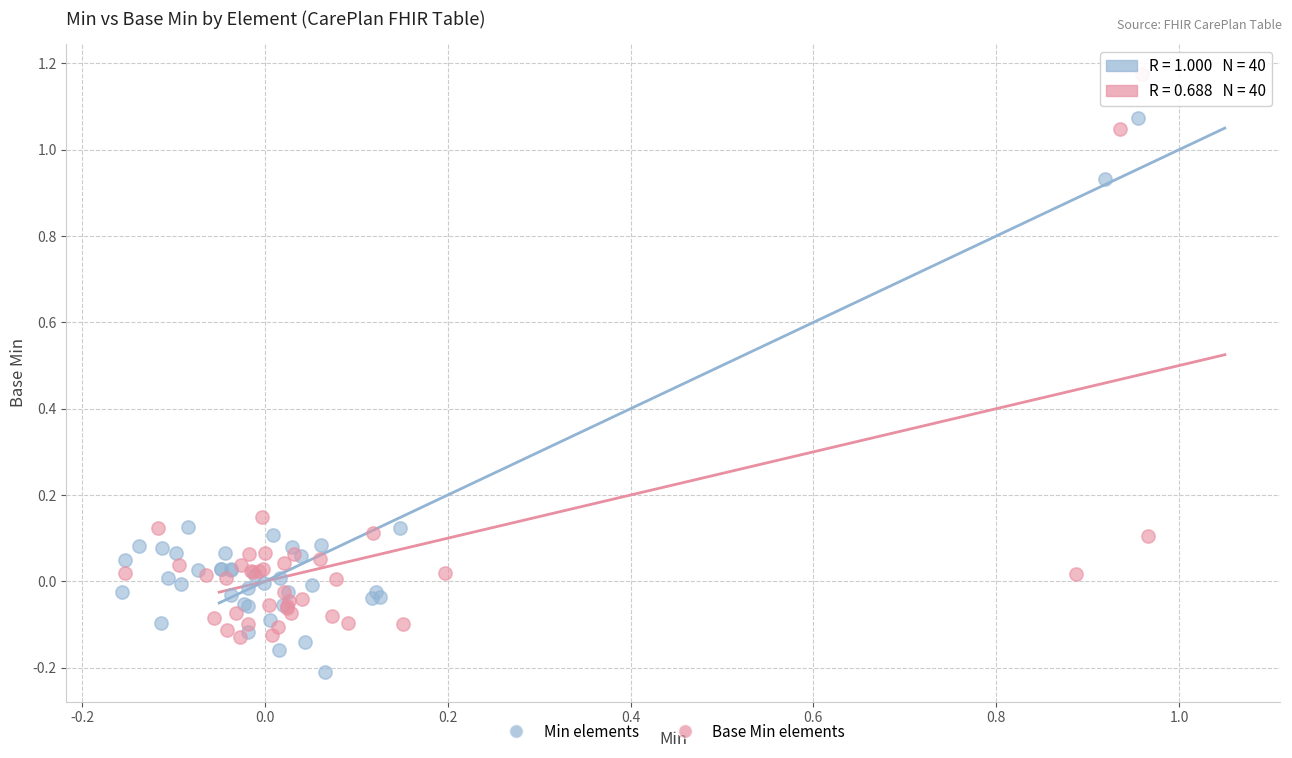

Which series reaches the minimum Y coordinate?

Min elements